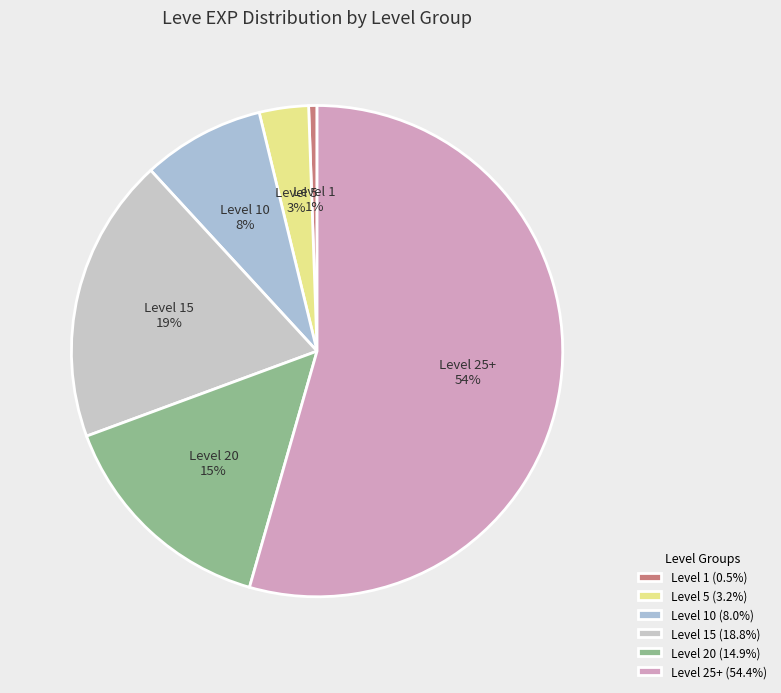

Between Level 5 and Level 1, which is larger?

Level 5